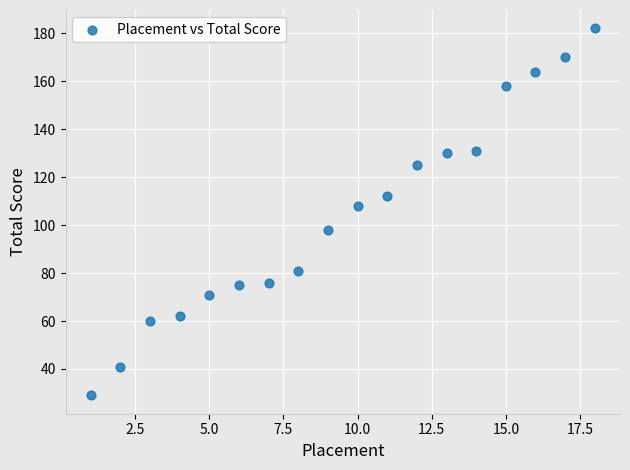

What is the range of X values (max minus min)?

17